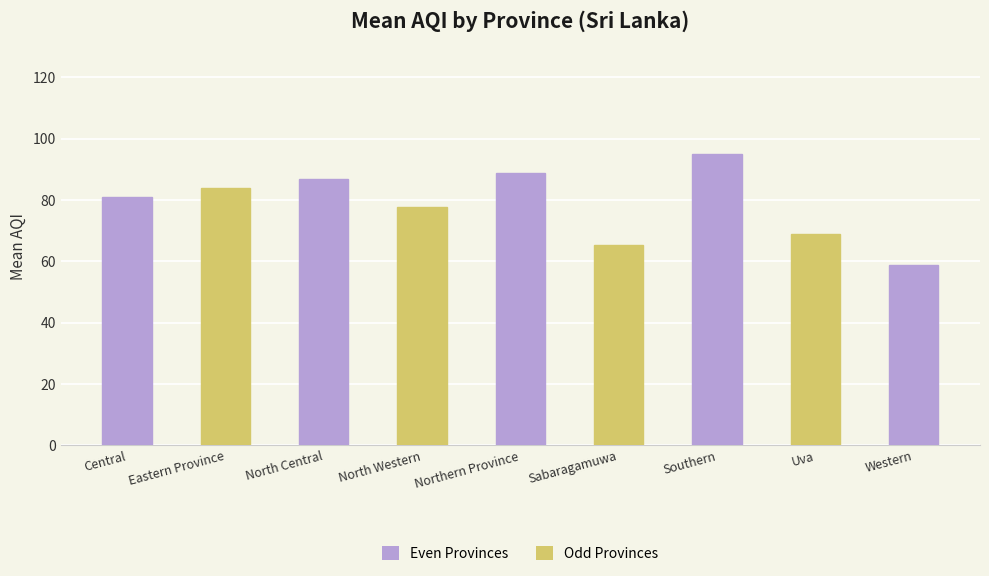

Between North Western and Uva, which is larger?

North Western